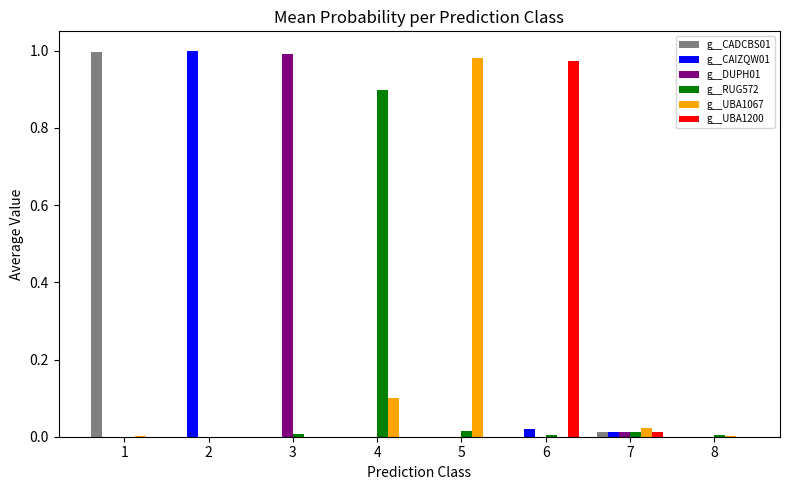

The value of g__CAIZQW01 at 8 is -0.7. True or false?

False